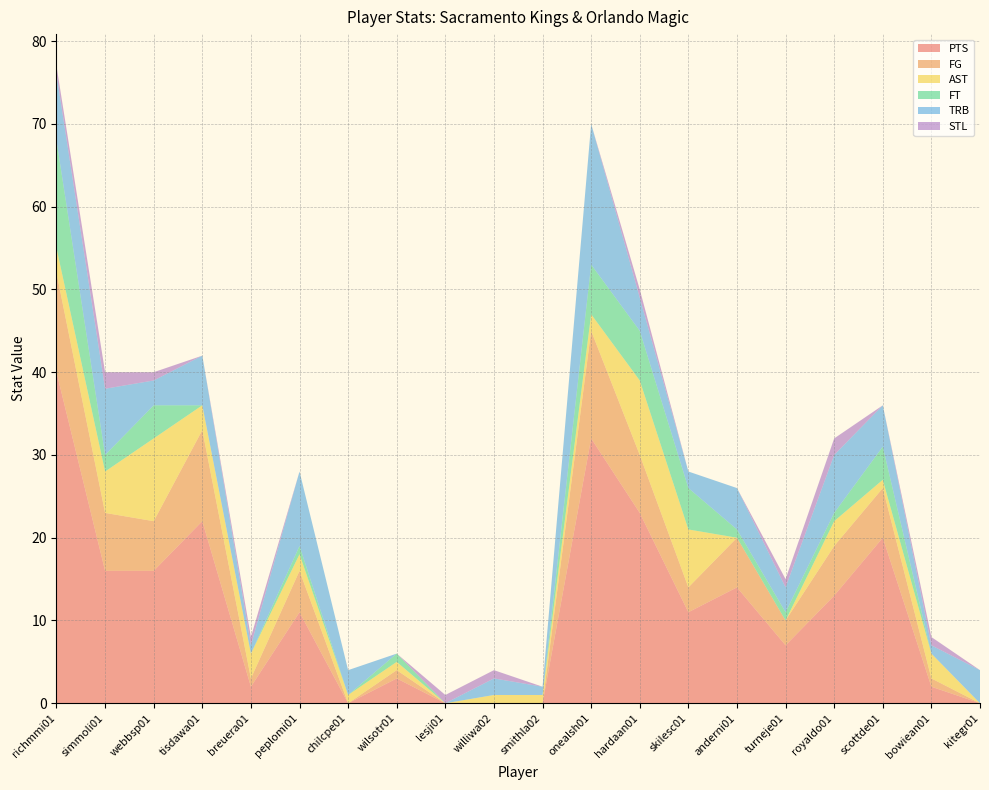

Reading left to right, what are all the values shown in this chart?

PTS: 40	16	16	22	2	11	0	3	0	0	0	32	23	11	14	7	13	20	2	0
FG: 12	7	6	11	1	5	0	1	0	0	0	13	7	3	6	3	6	6	1	0
AST: 3	5	10	3	3	2	1	1	0	1	1	2	9	7	0	0	3	1	3	0
FT: 13	2	4	0	0	1	0	1	0	0	0	6	6	5	1	1	1	4	0	0
TRB: 8	8	3	6	1	9	3	0	0	2	1	17	4	2	5	3	7	5	1	4
STL: 1	2	1	0	1	0	0	0	1	1	0	0	1	0	0	1	2	0	1	0